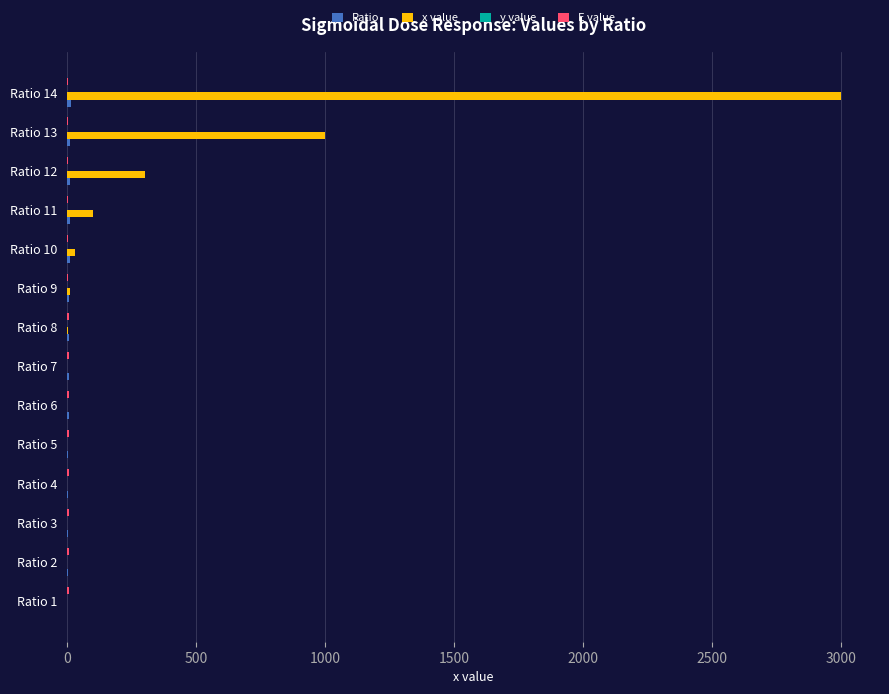

Which series has the largest total across all categories?

x value